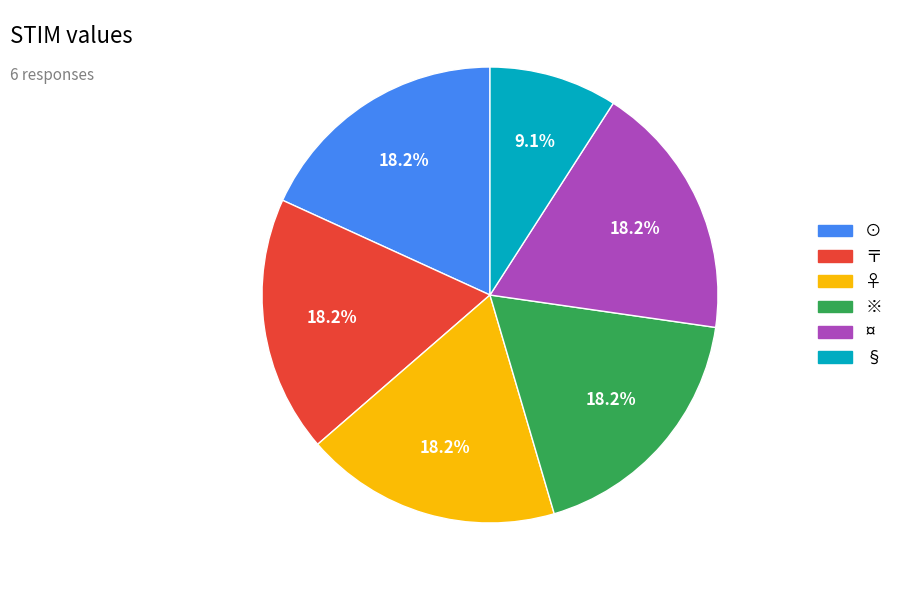

Is there a majority slice in this chart?

No